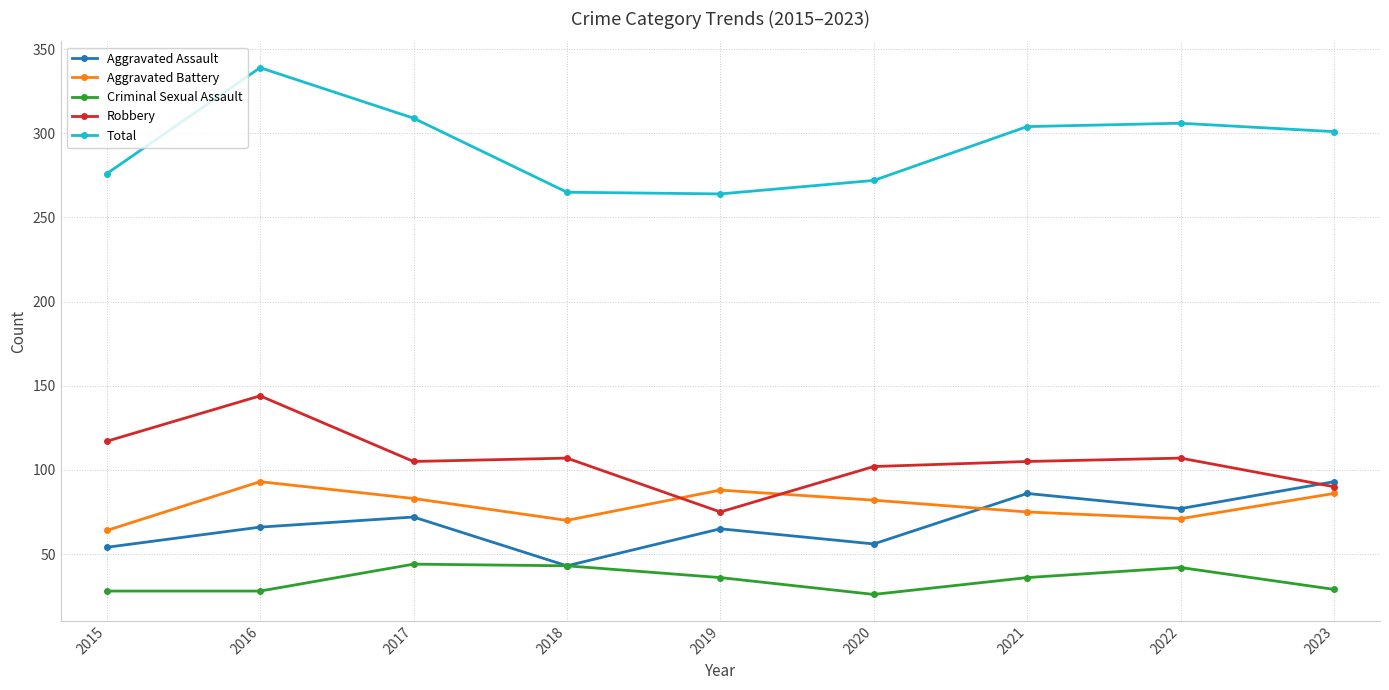

Where is the first local minimum for Aggravated Assault?

2018